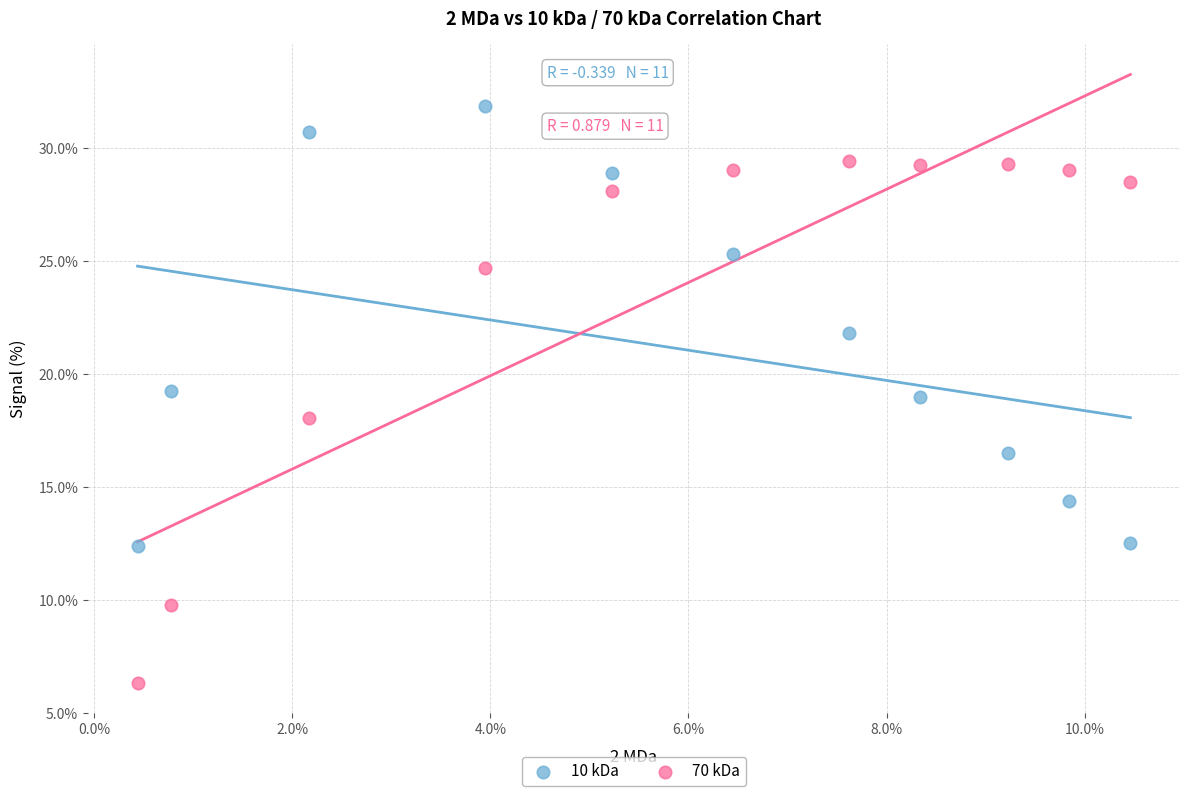

Across all data points, what is the range of Y values (max minus min)?

25.5